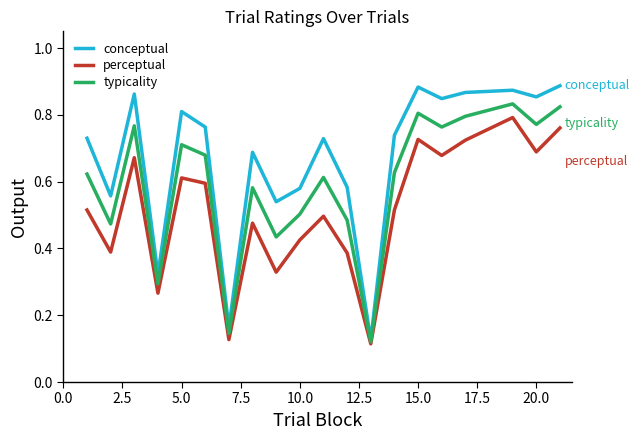

How many interior local peaks does the perceptual series have?

6